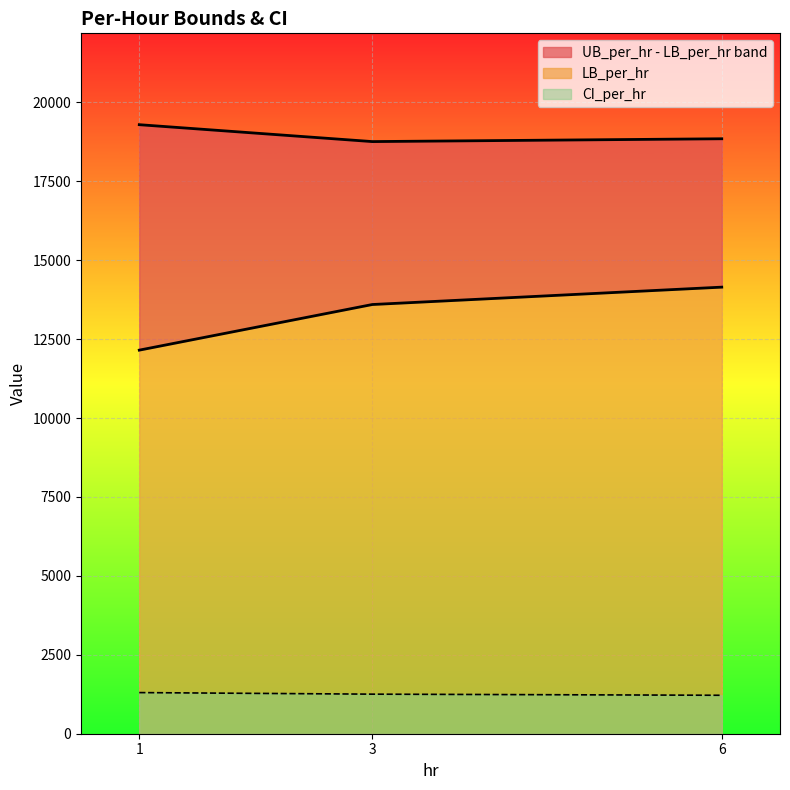

What is the sum of all CI_per_hr values?

3773.8